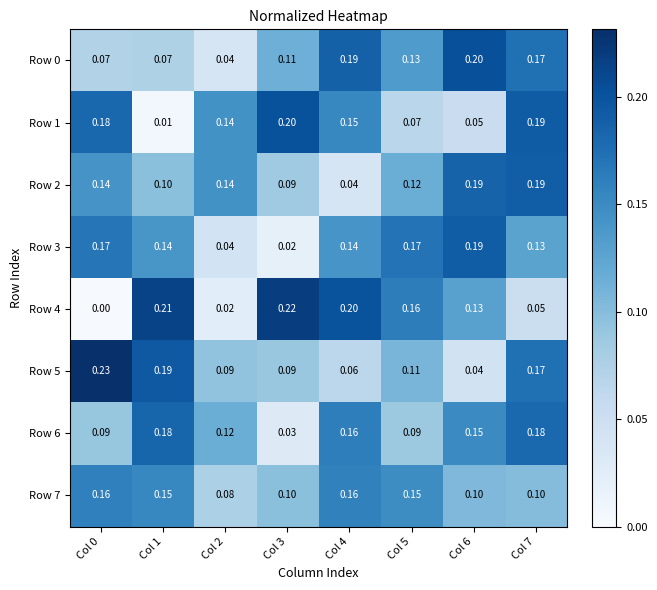

What is the total value across all series at Col 5?

1.0